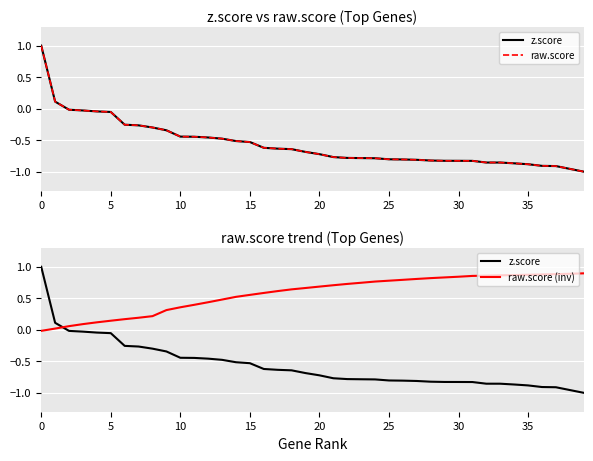

The raw.score (inv) series shows 0.9 at 37. True or false?

True